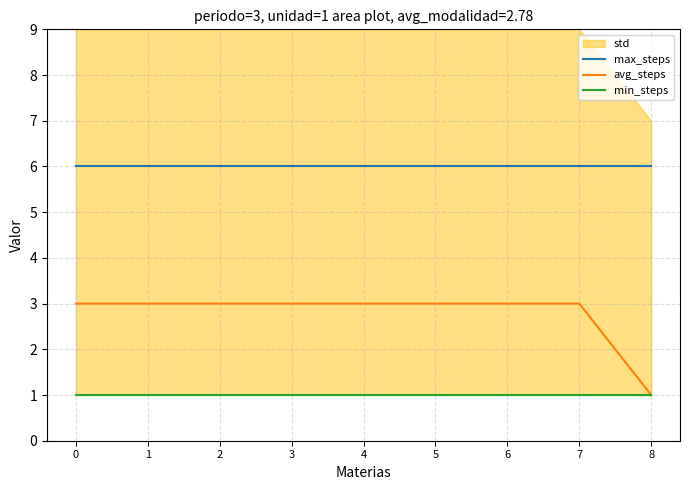

The min_steps series shows 1 at 8. True or false?

True